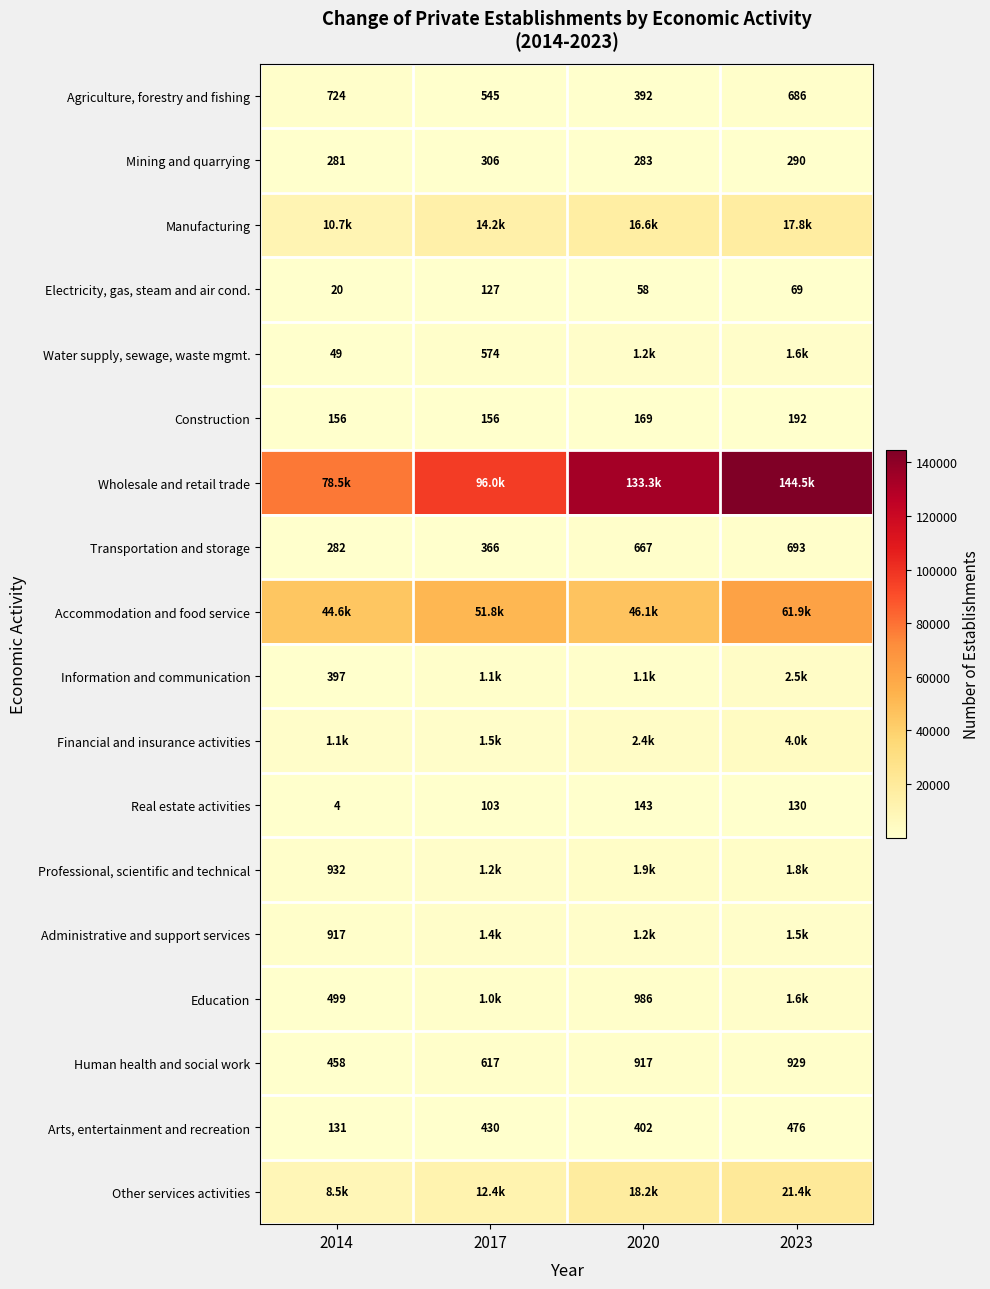

Which category has the lowest value in the Real estate activities series?

2014